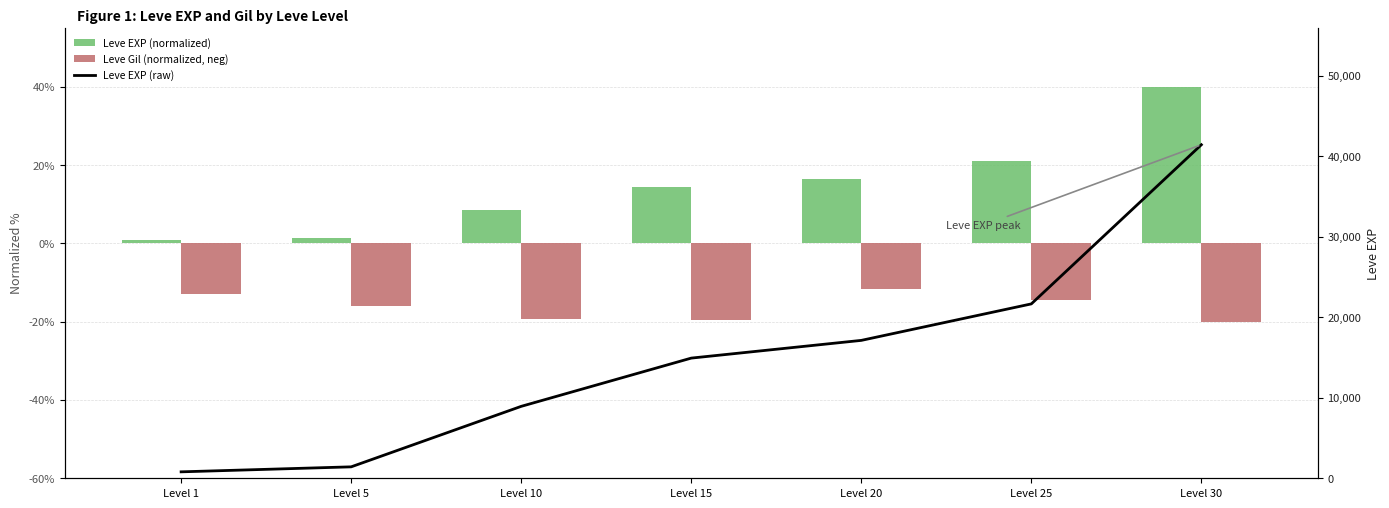

How many values in the Leve EXP (normalized) series are below 14?

3